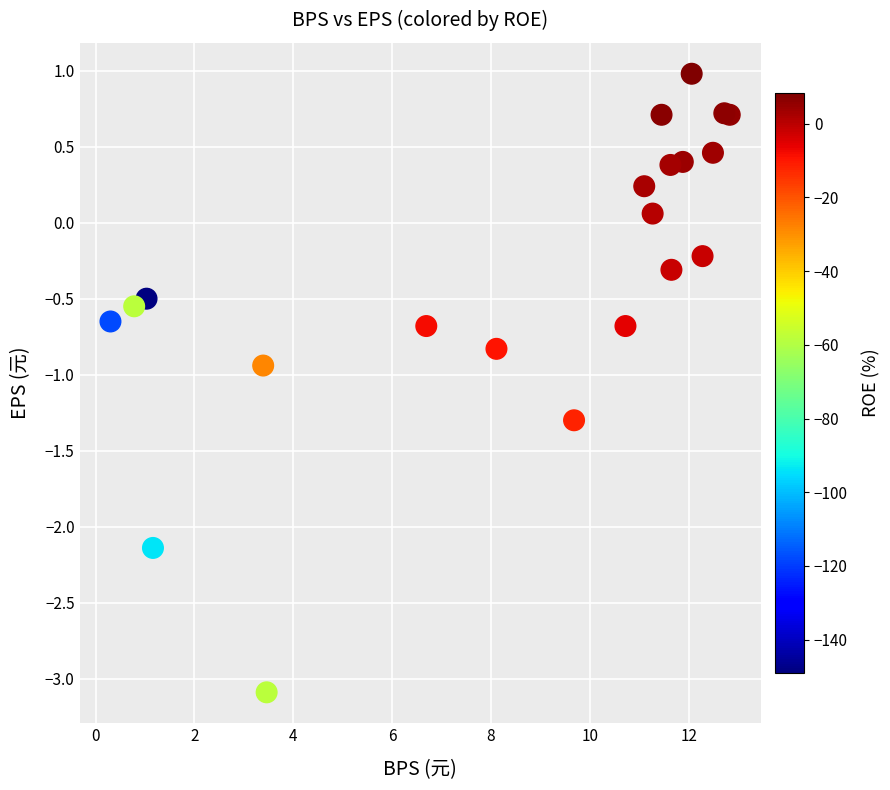

What Y value in the scatter plot is closest to -1?

-0.9